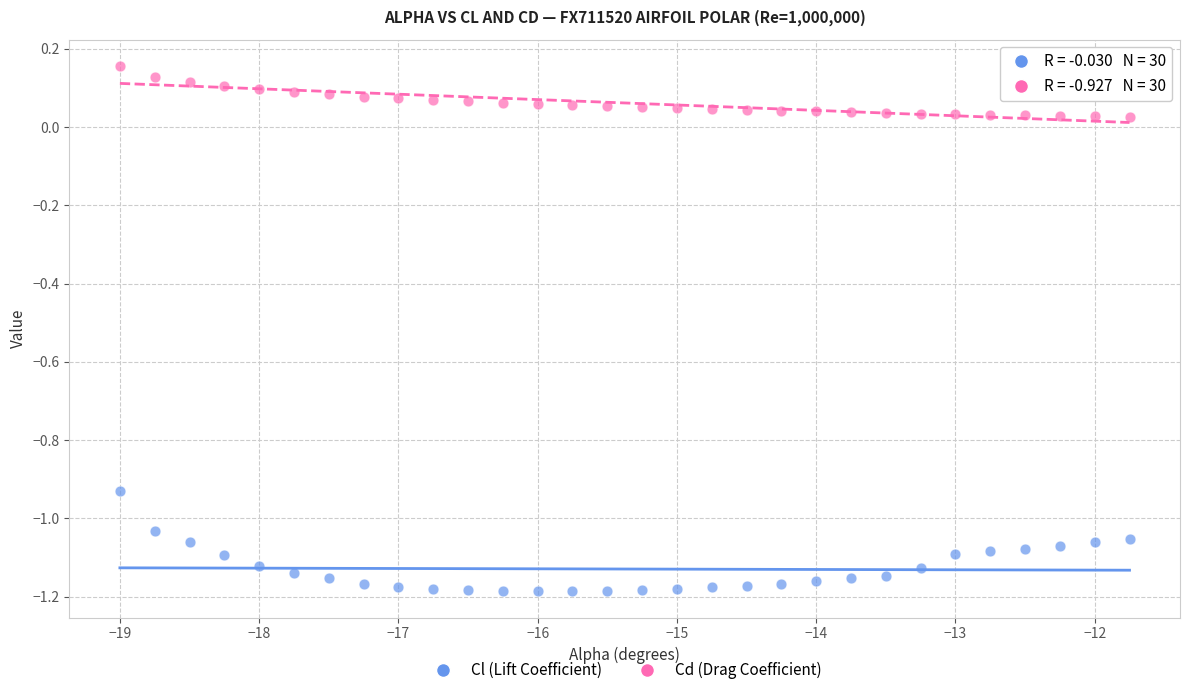

Which series has the largest Y range (max minus min)?

Cl (Lift Coefficient)